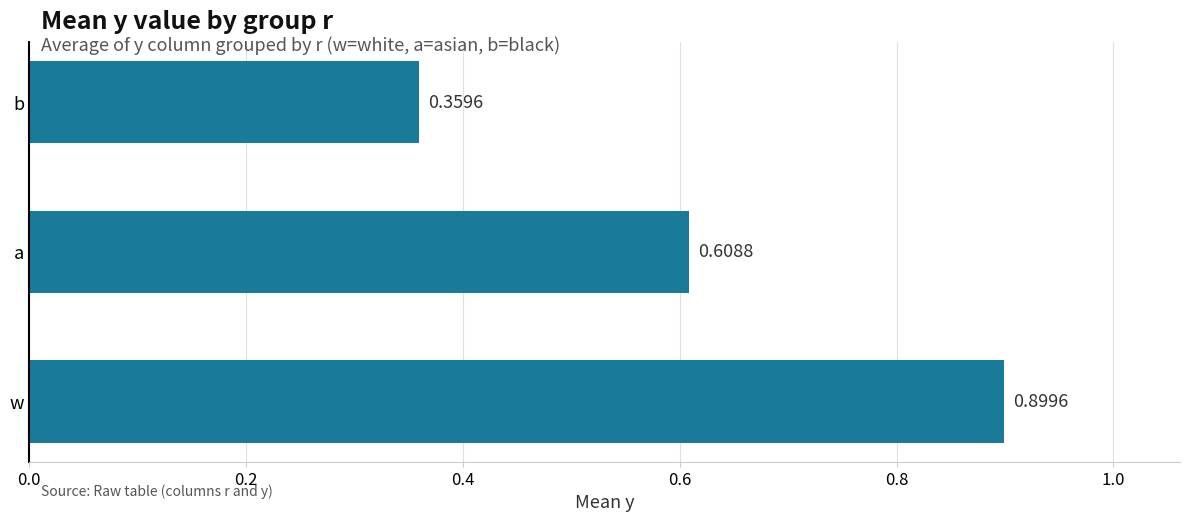

Between b and a, which is larger?

a